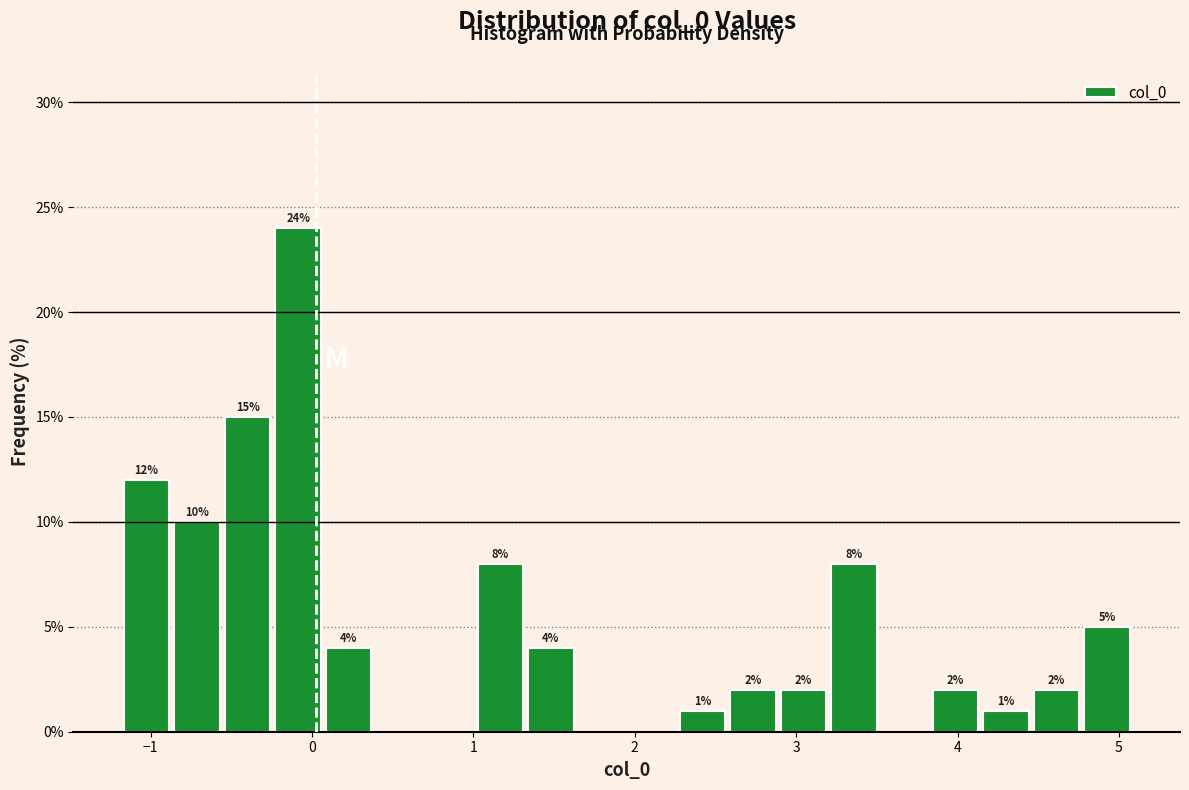

Read against the x-axis, roughly where is the centre of the tallest bar?

-0.1